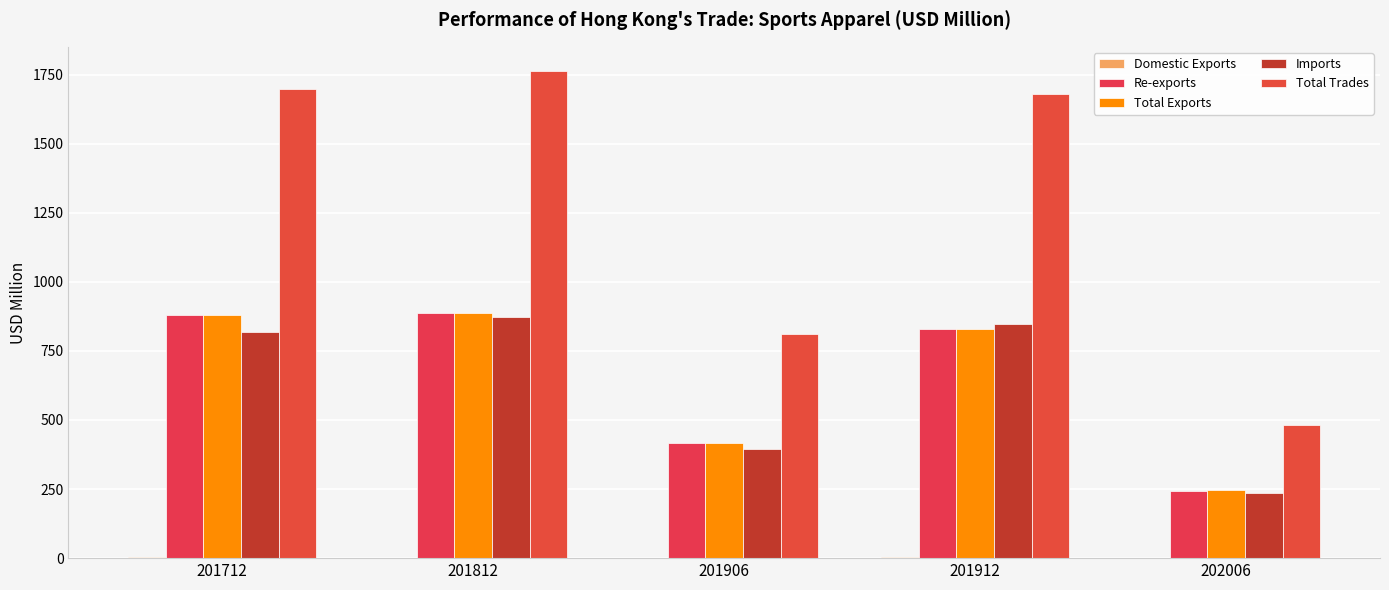

At which category is the sum across all series the highest?

201812